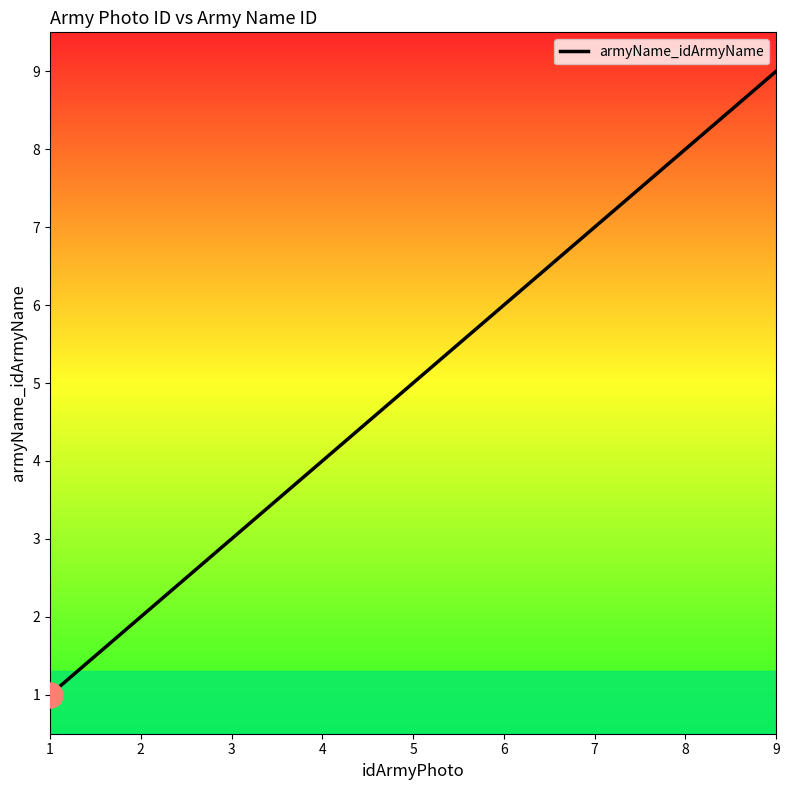

What is the difference between the maximum and minimum values?

8